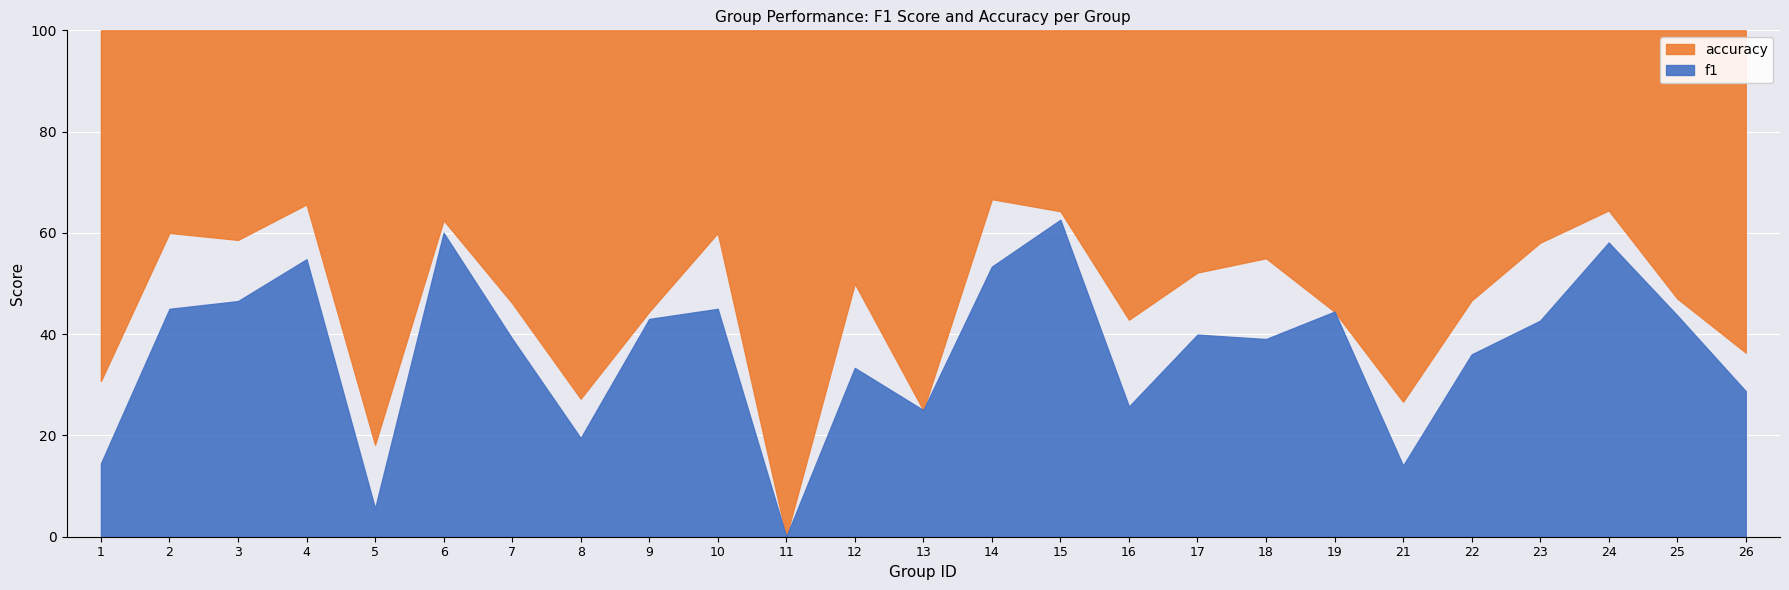

True or false: accuracy has a value of 0.8 at 18.

False